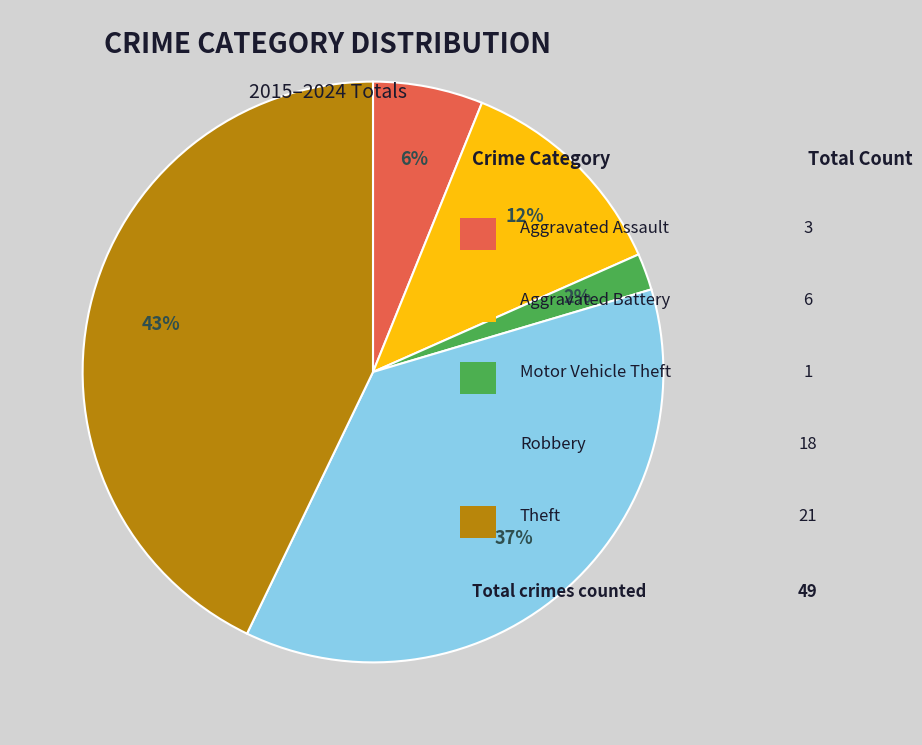

To the nearest percent, what is the average slice percentage?

20%